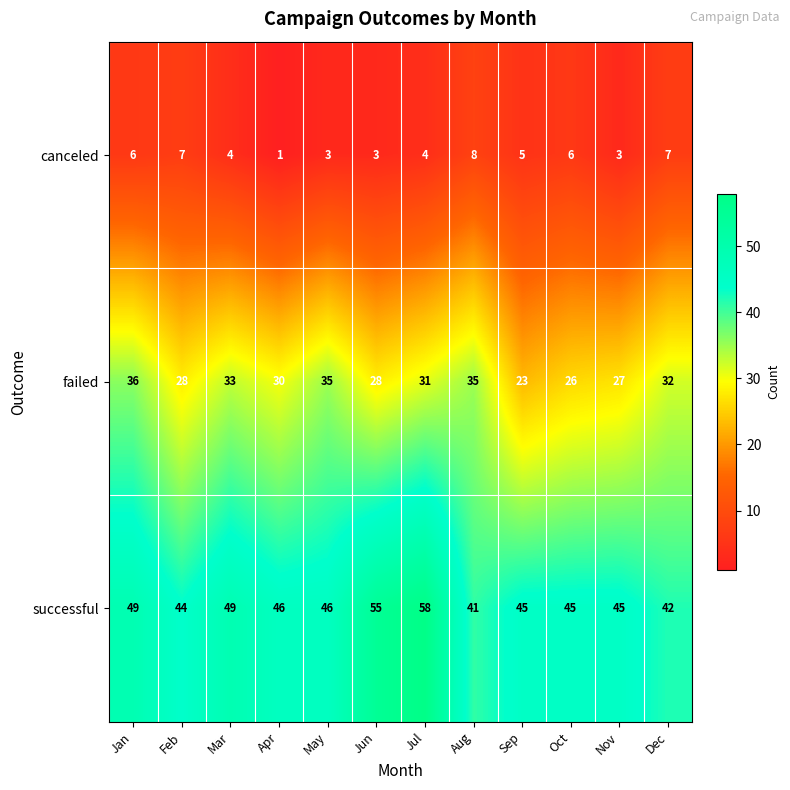

What is the difference between the maximum and minimum values in the successful series?

17